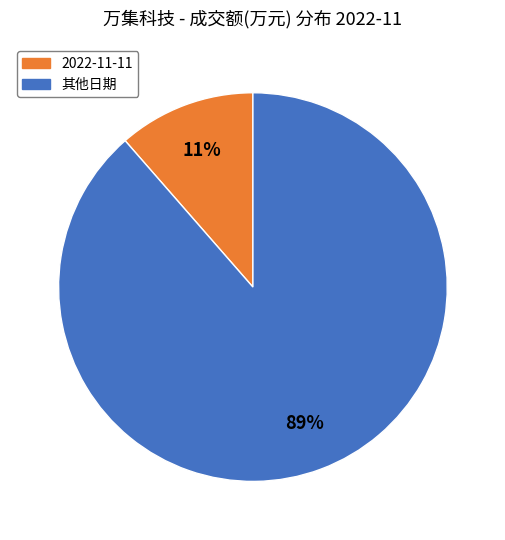

To the nearest percent, what is the average slice percentage?

50%